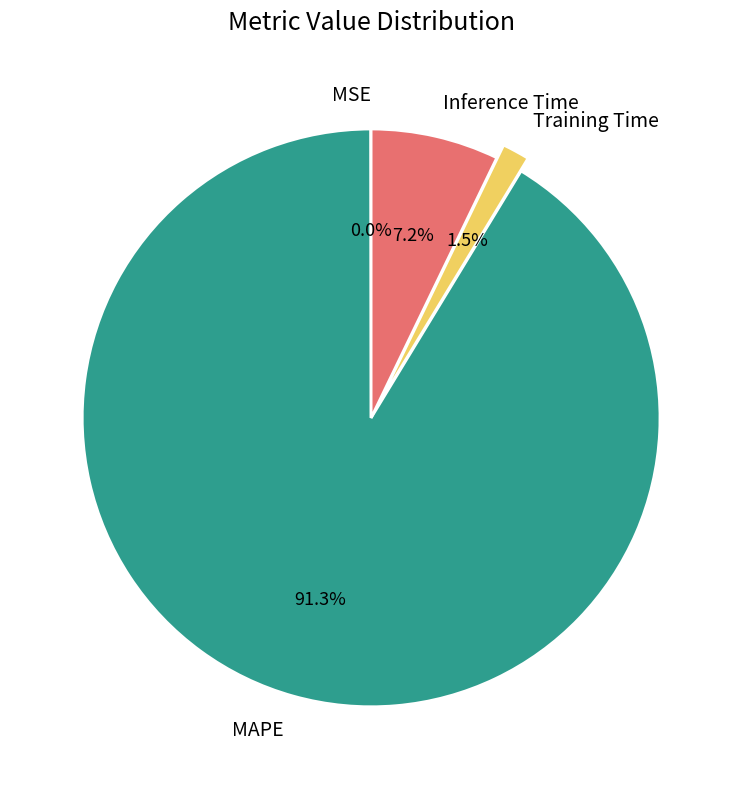

True or false: Inference Time accounts for 22% of the total.

False